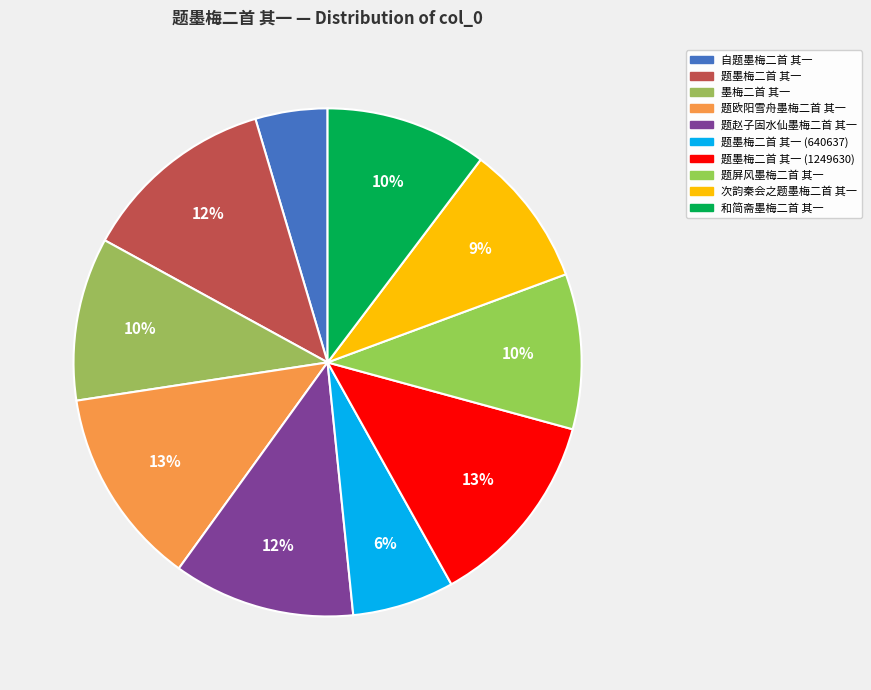

Count the number of slices in the pie.

10